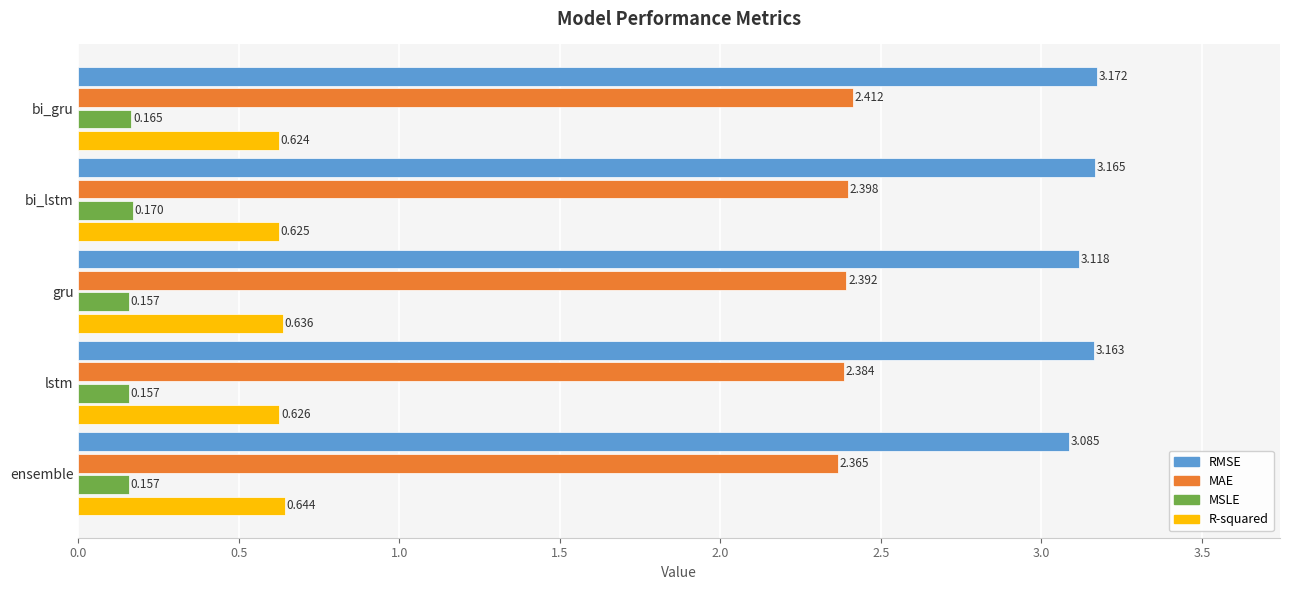

How many distinct data groups are displayed?

4